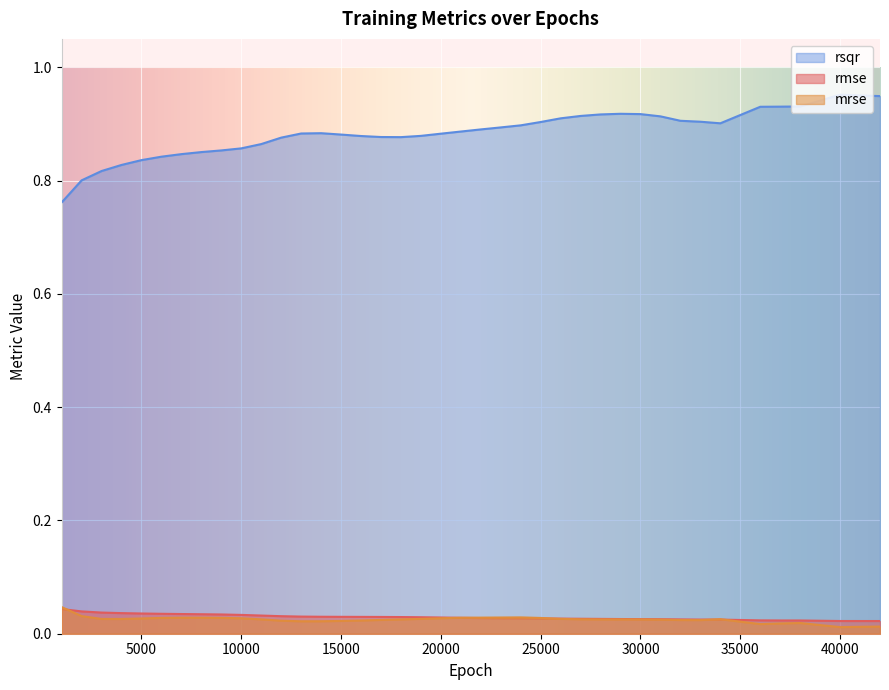

Which series has the widest spread of values?

rsqr